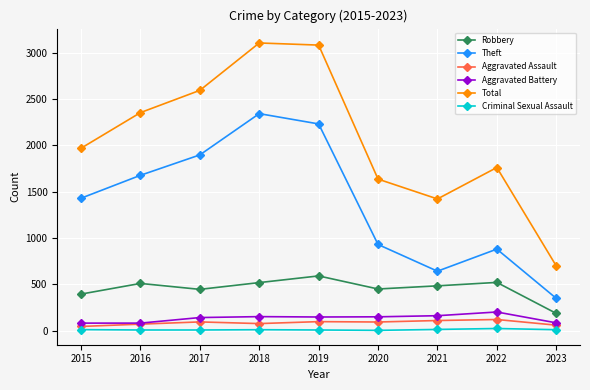

At 2015, list the series in order from largest to smallest.

Total, Theft, Robbery, Aggravated Battery, Aggravated Assault, Criminal Sexual Assault